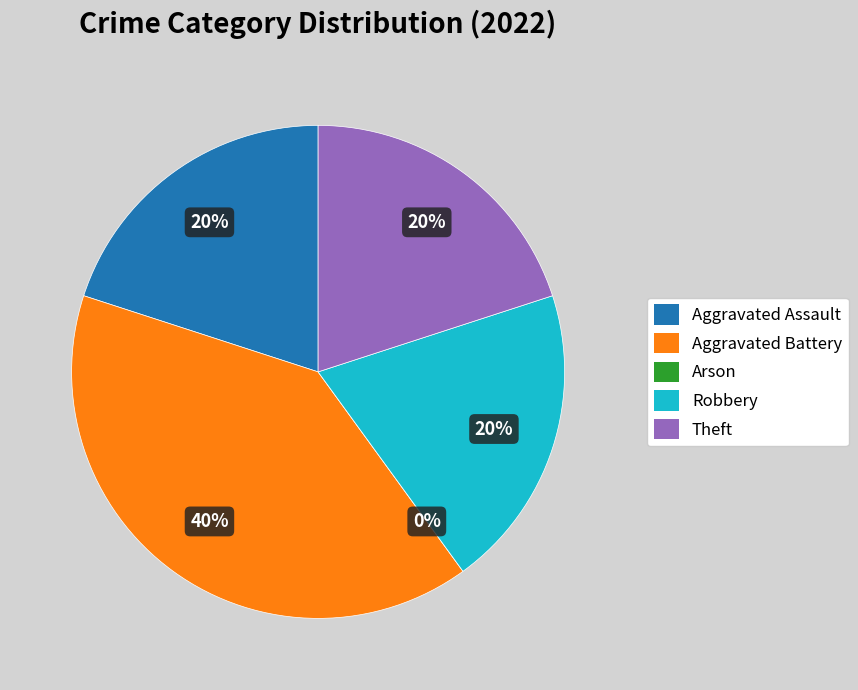

To the nearest percent, what is the difference between the largest and smallest slice percentages?

40%